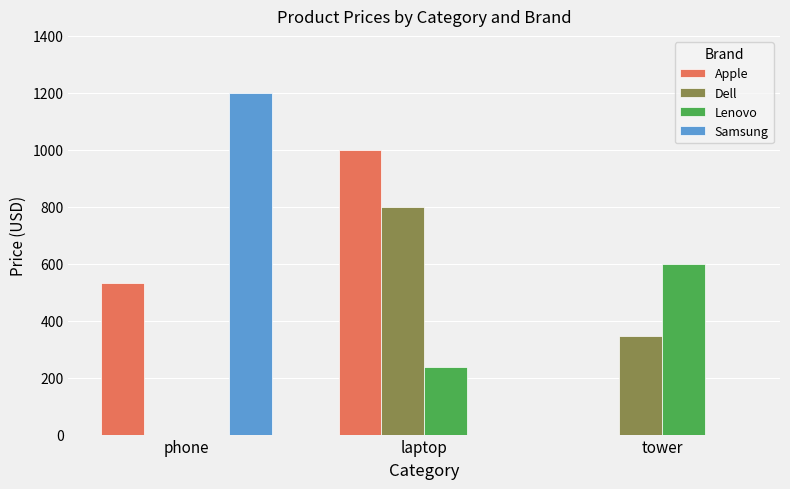

What is the sum of all Samsung values?

1200